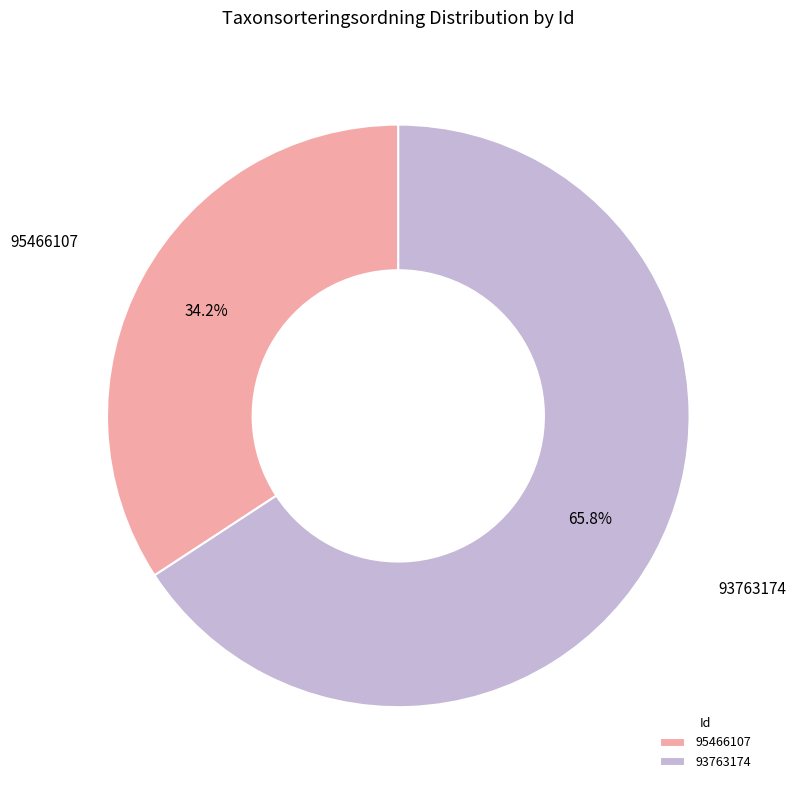

Combined, do 93763174 and 95466107 account for over 50%?

Yes